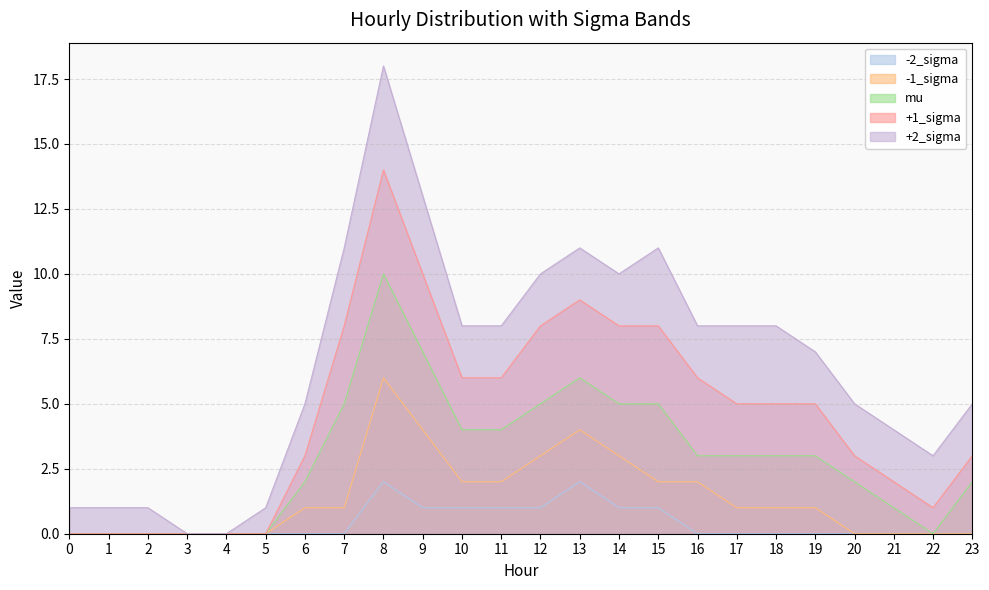

At which label does +2_sigma first exceed 8?

7